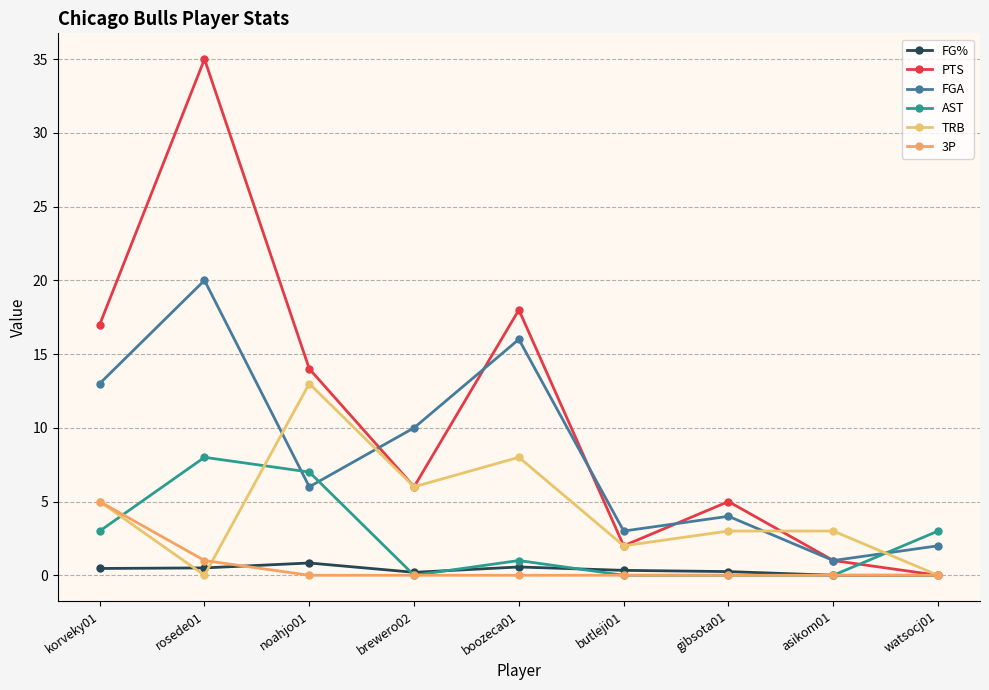

After their last crossing, which series has the higher values: FGA or TRB?

FGA